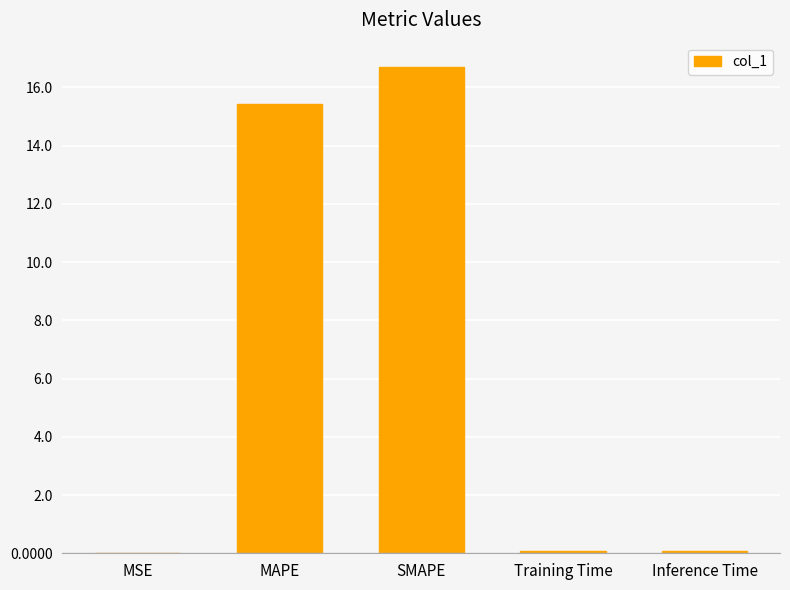

What is the sum of all values?

32.3